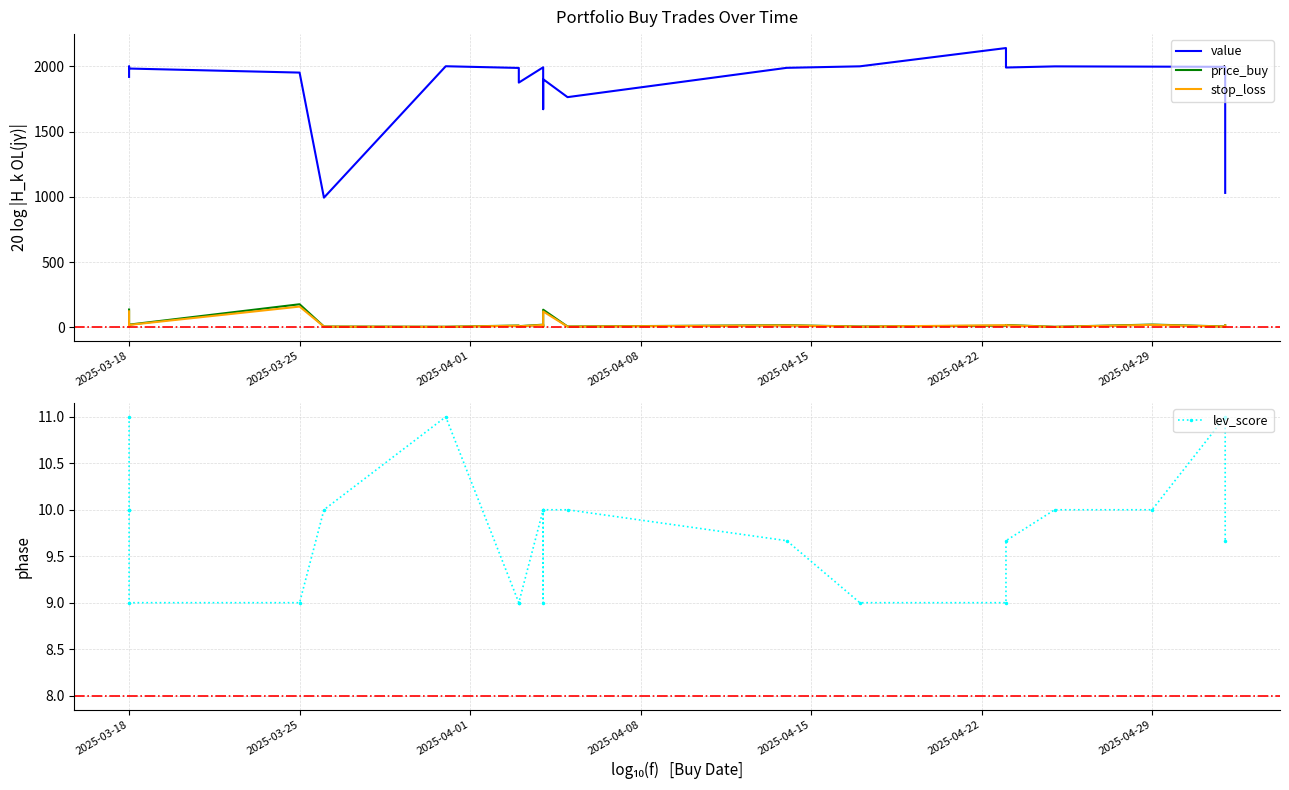

How many interior local peaks does the value series have?

6